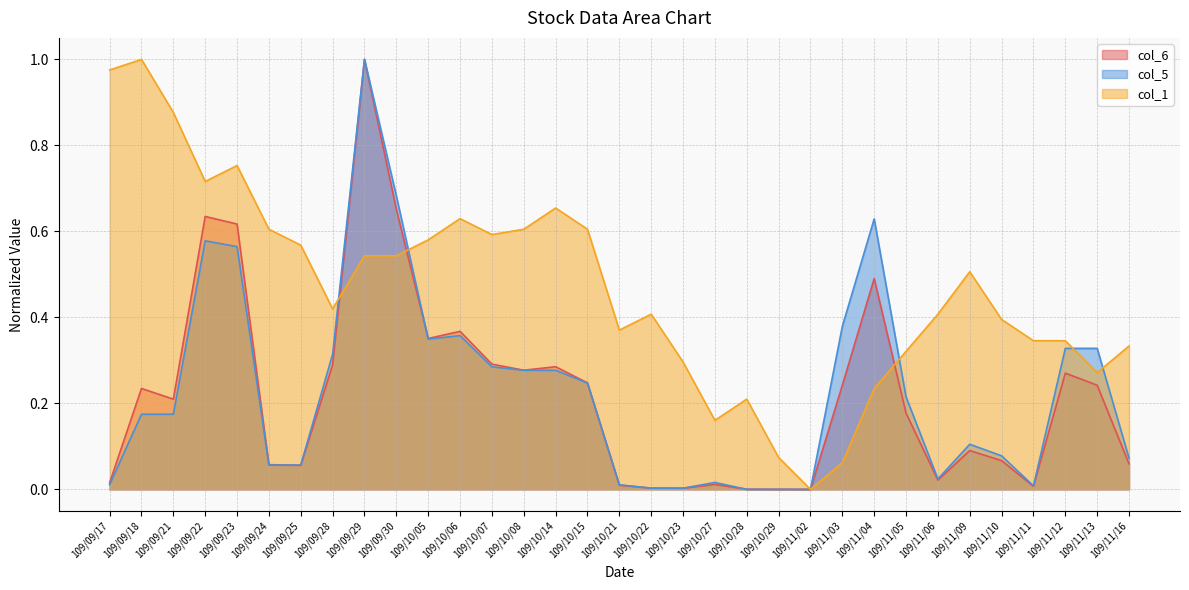

Reading right to left, what are all the values shown in this chart?

col_6: 0.1	0.2	0.3	0.0	0.1	0.1	0.0	0.2	0.5	0.2	0.0	0.0	0.0	0.0	0.0	0.0	0.0	0.2	0.3	0.3	0.3	0.4	0.4	0.7	1.0	0.3	0.1	0.1	0.6	0.6	0.2	0.2	0.0
col_1: 0.3	0.3	0.3	0.3	0.4	0.5	0.4	0.3	0.2	0.1	0.0	0.1	0.2	0.2	0.3	0.4	0.4	0.6	0.7	0.6	0.6	0.6	0.6	0.5	0.5	0.4	0.6	0.6	0.8	0.7	0.9	1.0	1.0
col_5: 0.1	0.3	0.3	0.0	0.1	0.1	0.0	0.2	0.6	0.4	0.0	0.0	0.0	0.0	0.0	0.0	0.0	0.2	0.3	0.3	0.3	0.4	0.3	0.7	1.0	0.3	0.1	0.1	0.6	0.6	0.2	0.2	0.0